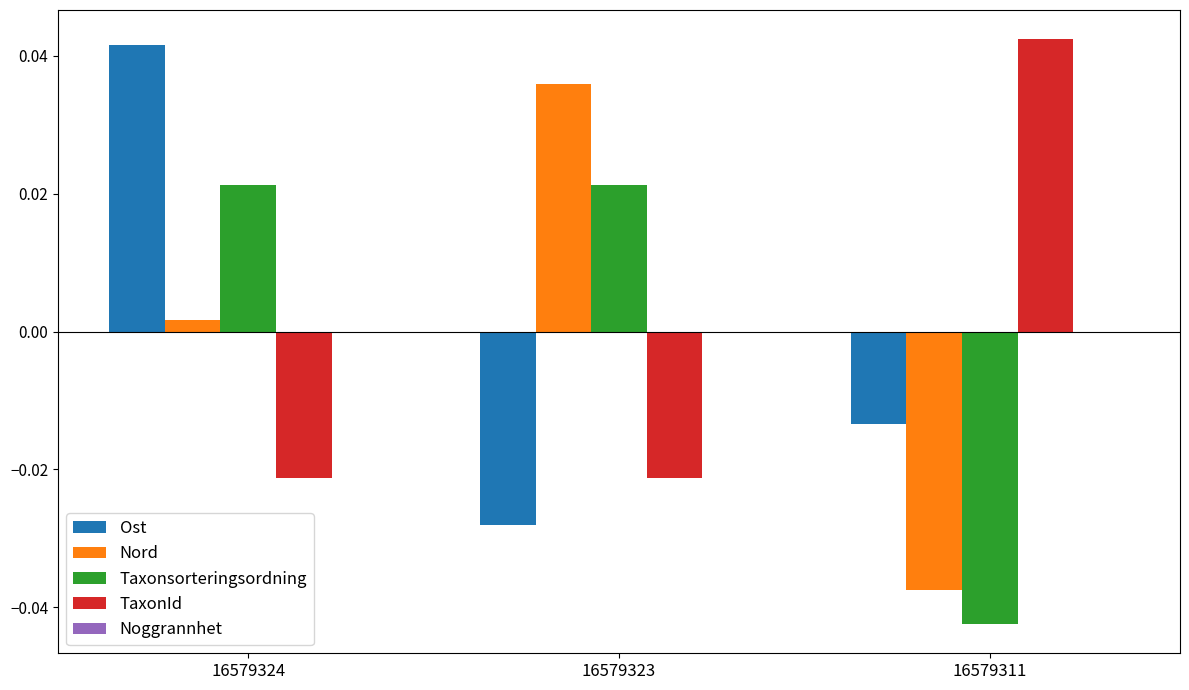

At which label does Ost reach its minimum?

16579323